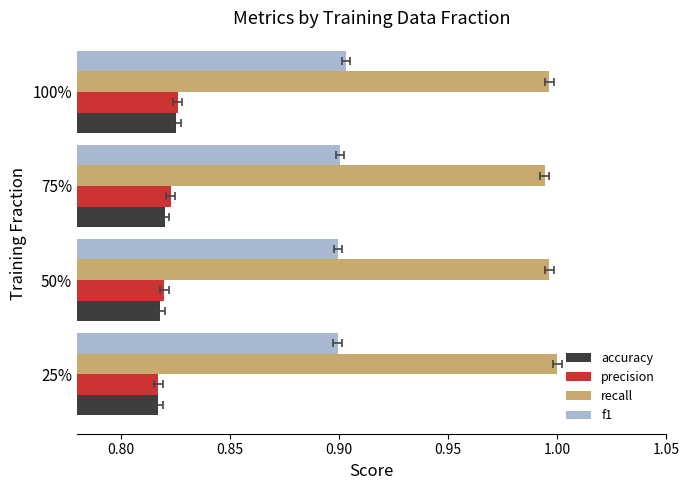

What is the maximum value shown in the chart?

1.0